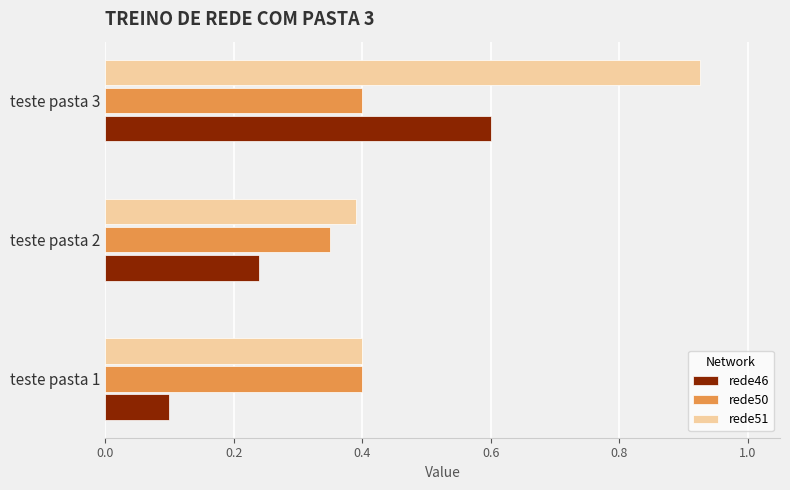

What is the sum of all rede51 values?

1.7